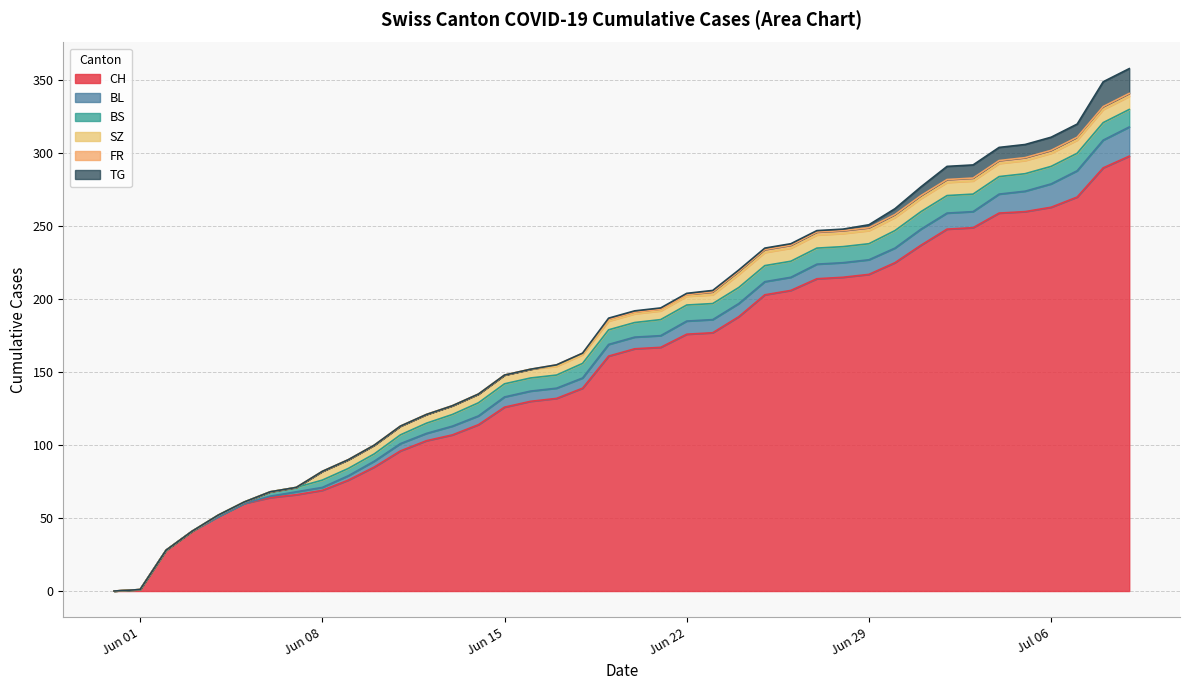

Does the chart display data point markers on the line(s)?

No